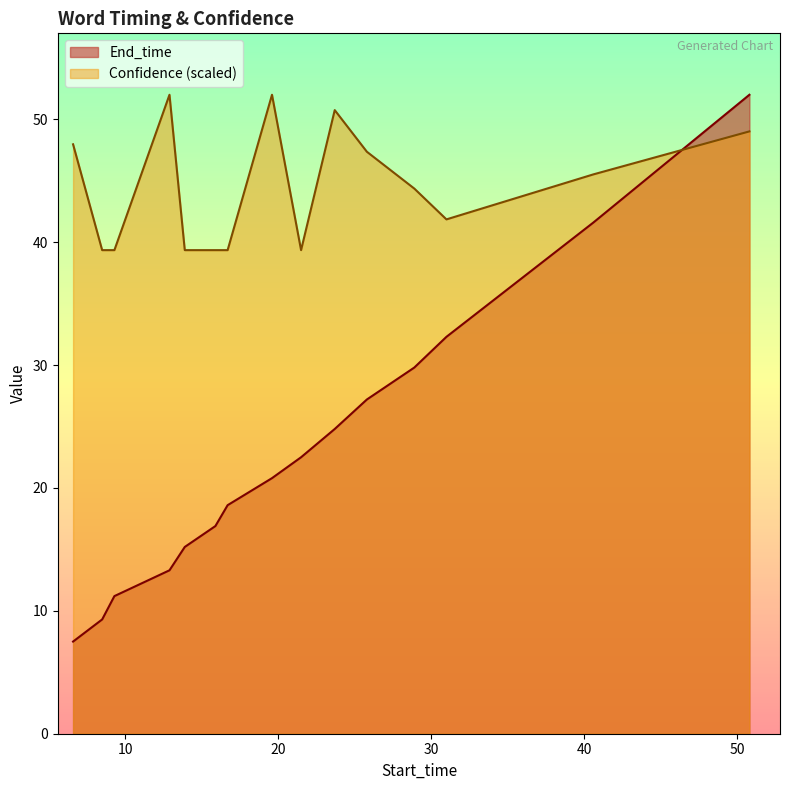

Between 6.6 and 23.7, which is larger?

23.7